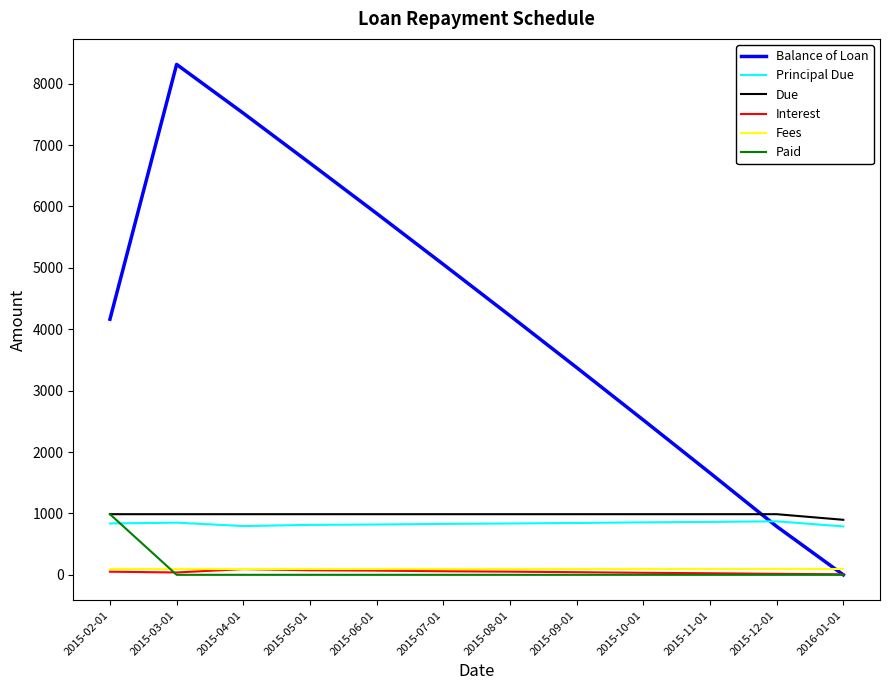

Between which two adjacent categories do Balance of Loan and Due first intersect?

2015-11-01 and 2015-12-01